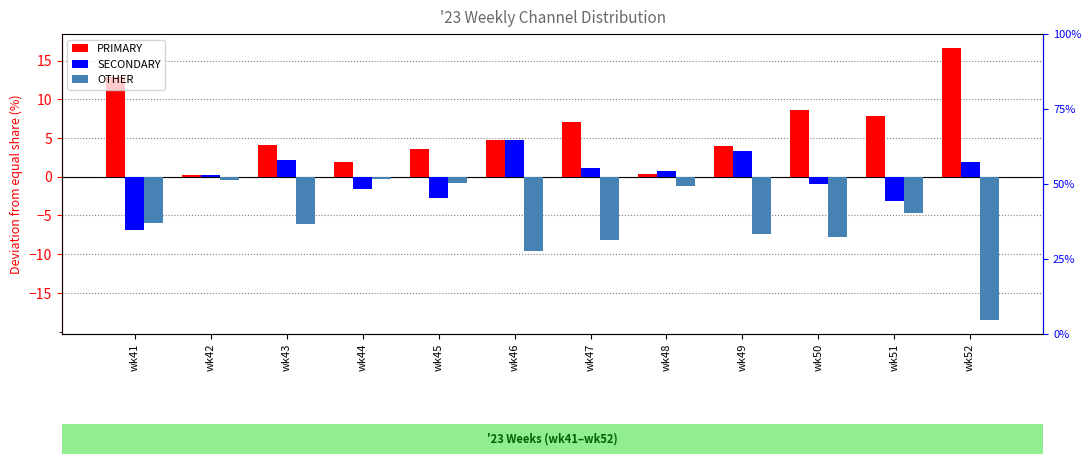

Does the chart contain stacked bars?

No